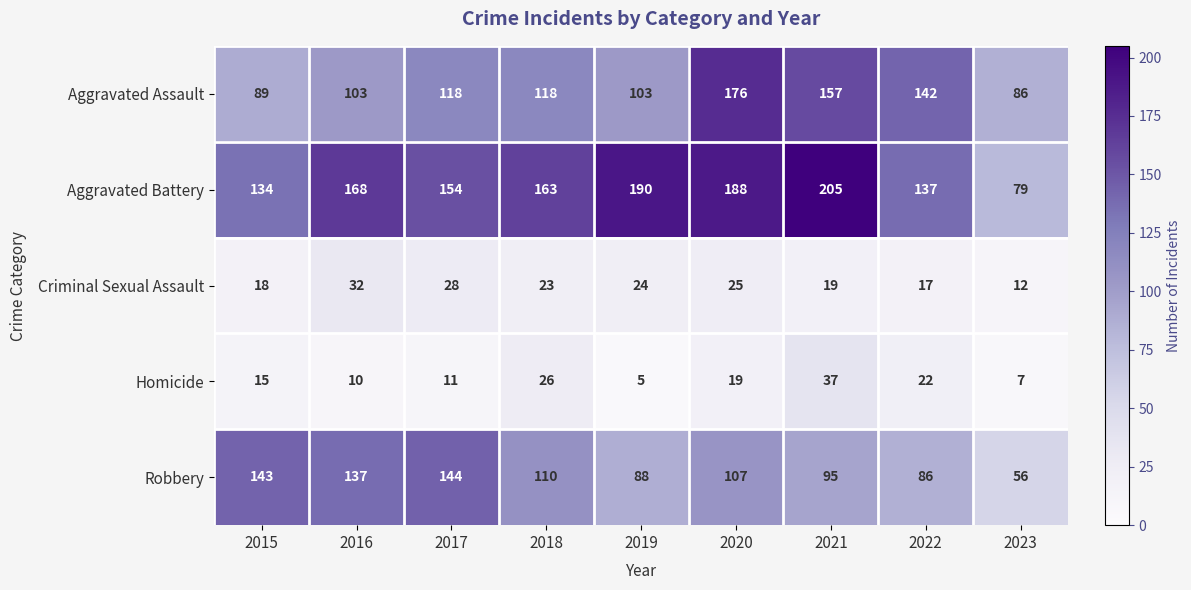

What is the lowest value of the Criminal Sexual Assault series?

12